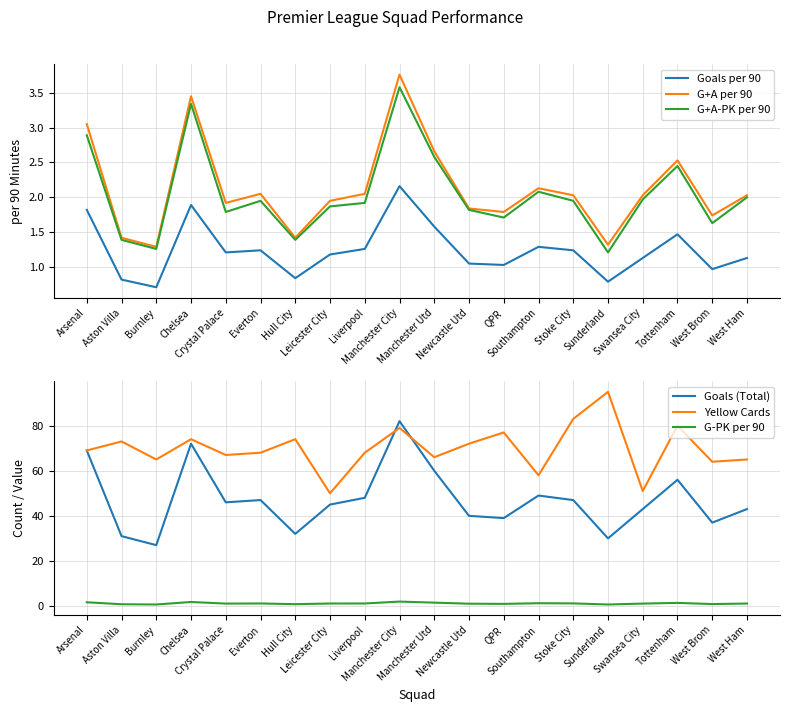

List the series in order of their peak value, highest first.

Yellow Cards, Goals (Total), G+A per 90, G+A-PK per 90, Goals per 90, G-PK per 90